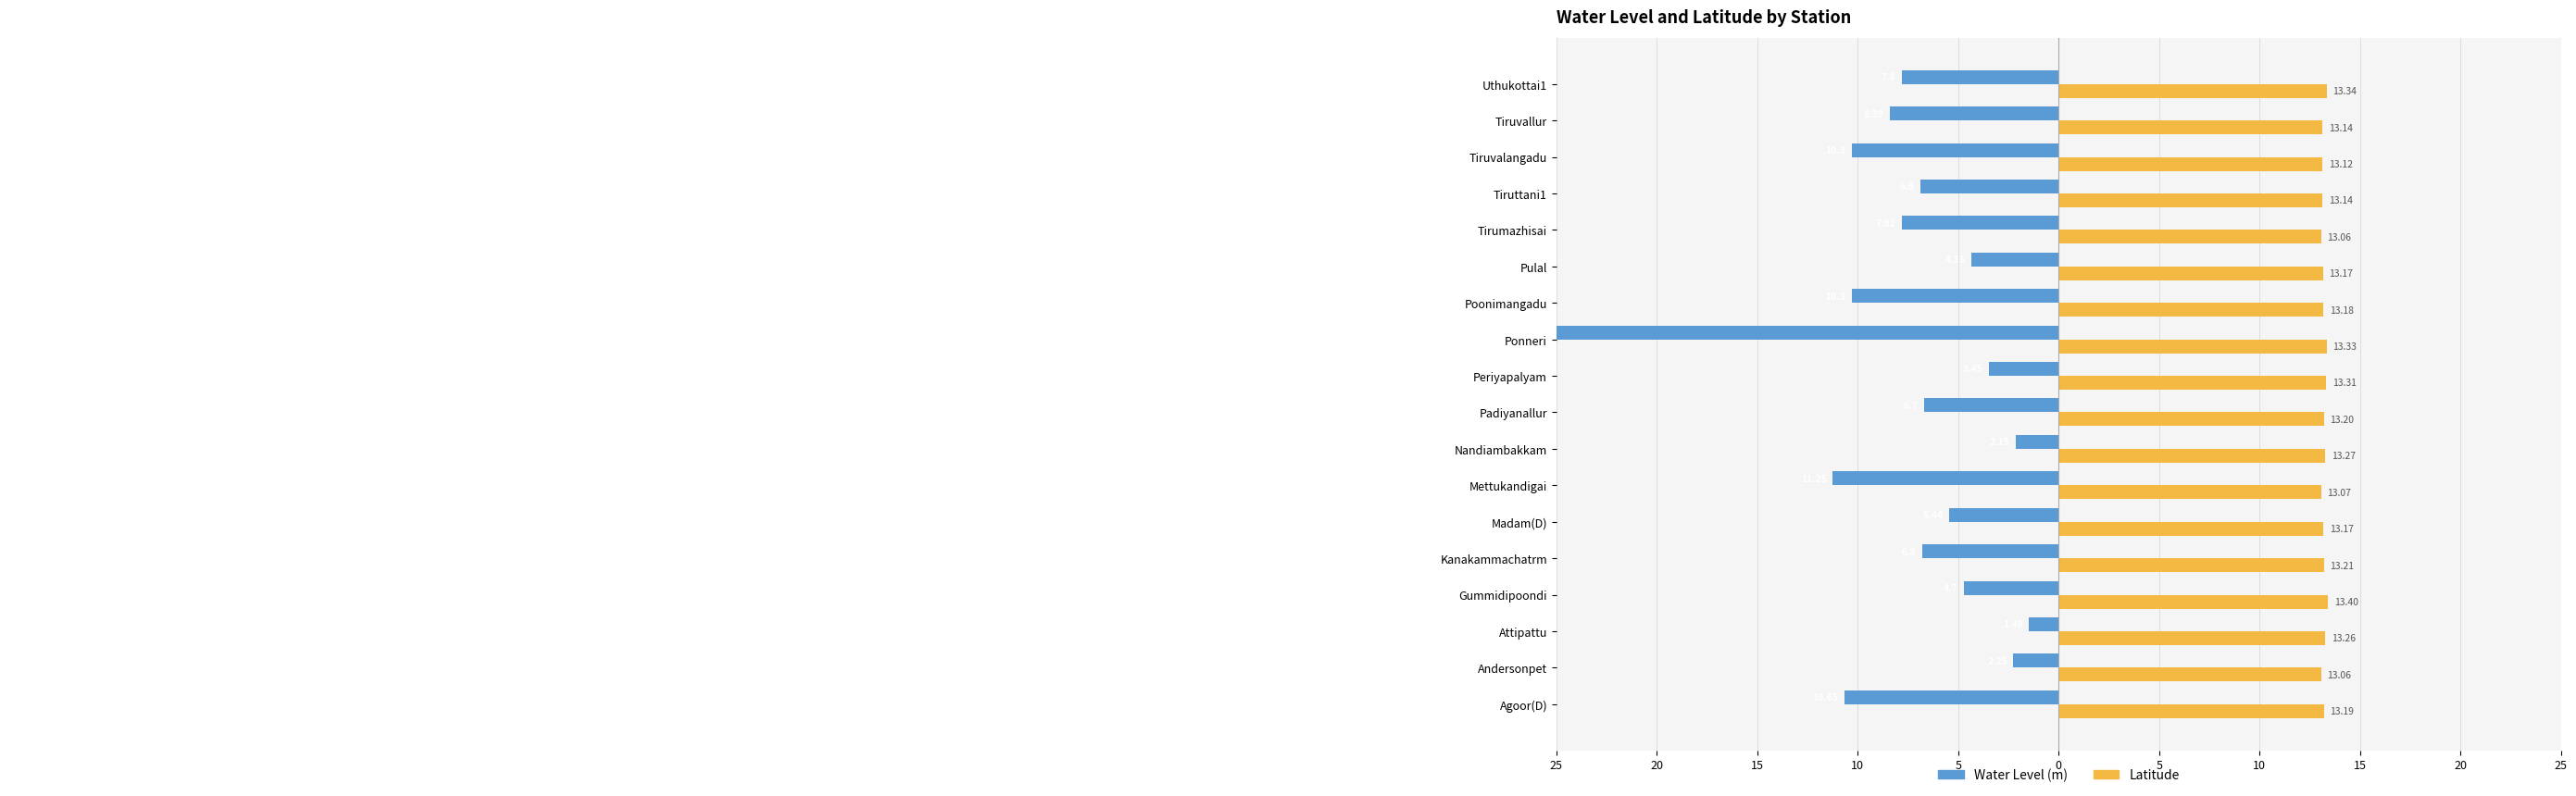

Count the number of data series in this chart.

2